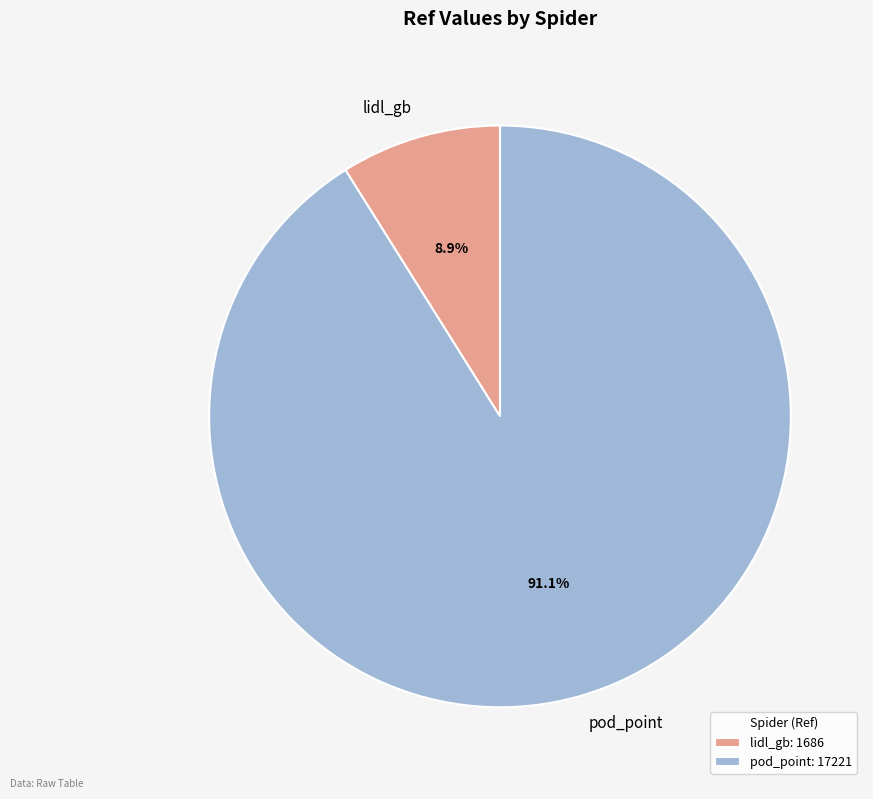

Rank the categories by value from highest to lowest.

pod_point, lidl_gb